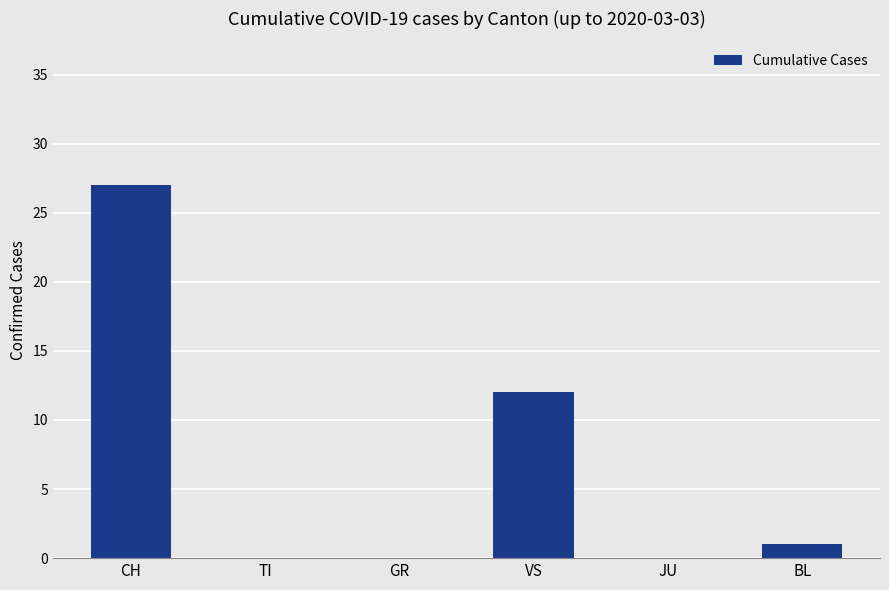

What is the difference between the values at VS and TI?

12